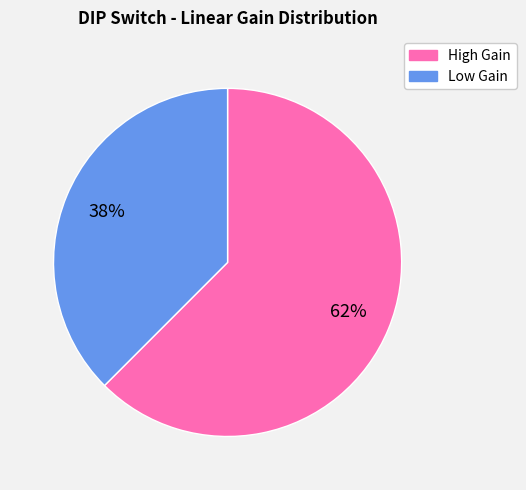

Is there any slice that represents more than half of the pie?

Yes